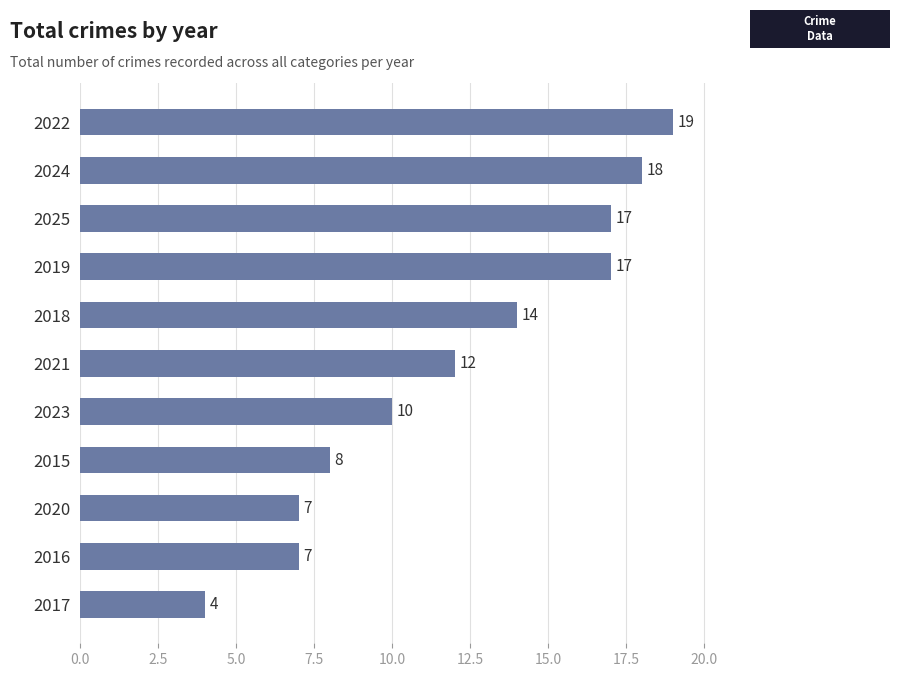

True or false: the data shows 11 at 2020.

False